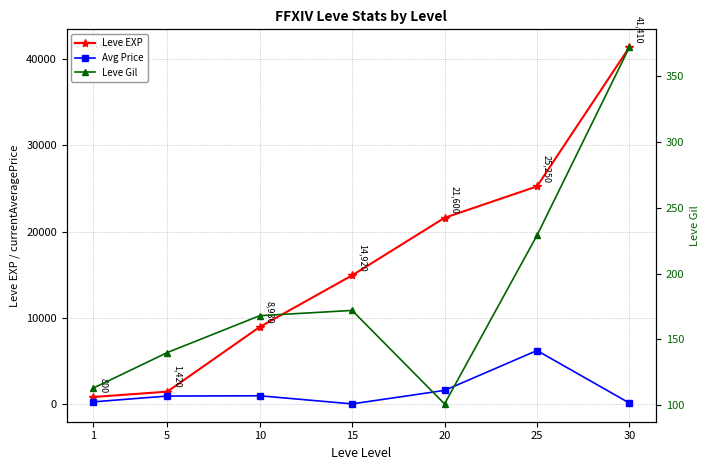

Rank the series by their maximum value, from lowest to highest.

Leve Gil, Avg Price, Leve EXP